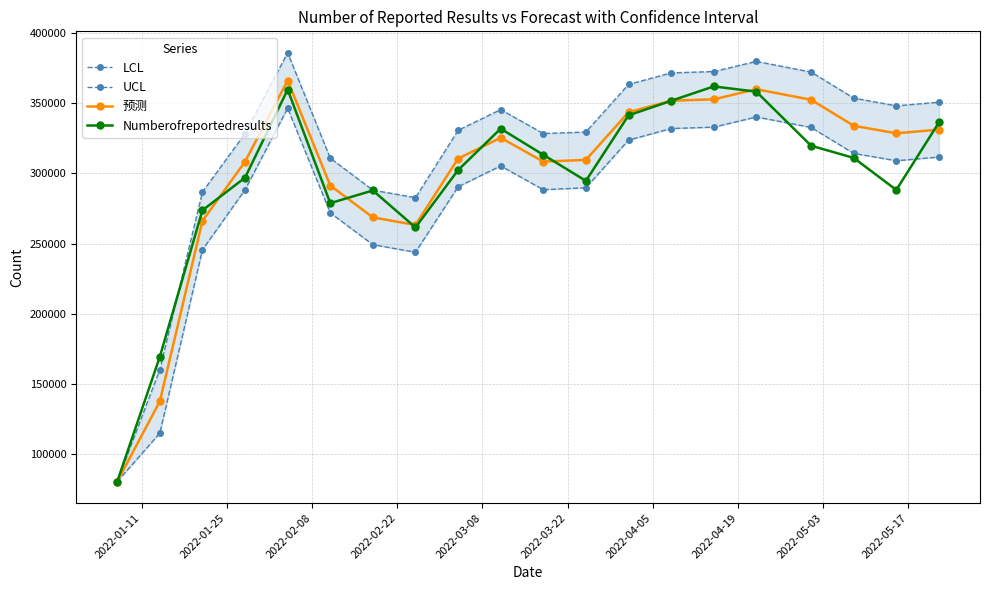

True or false: UCL and LCL cross at least once.

False